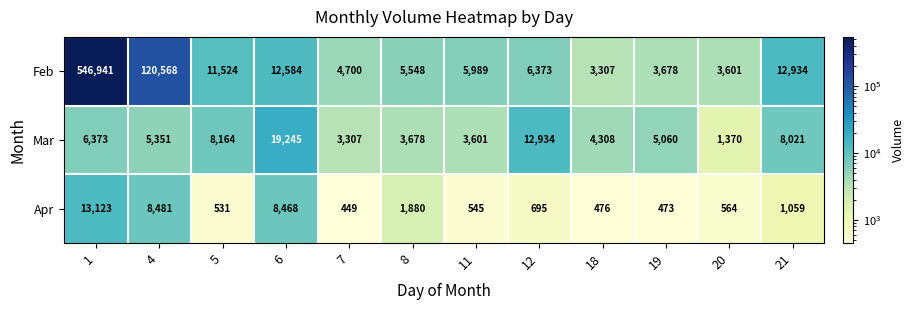

Which series has the largest range (max minus min)?

Feb